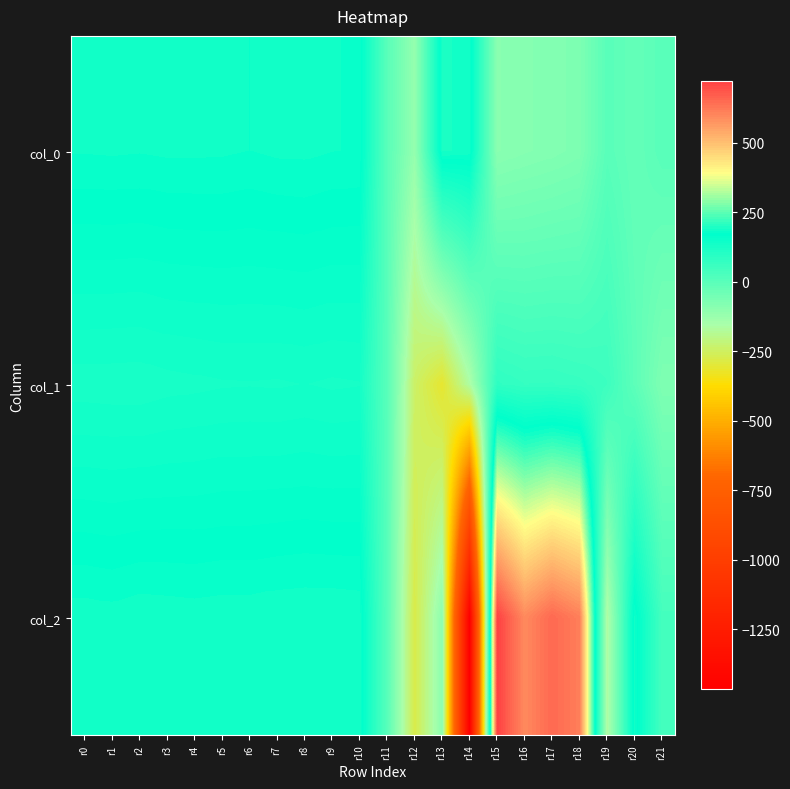

Reading left to right, transcribe all the data shown in this chart.

col_0: r0=183.2	r1=183.7	r2=183.1	r3=184.0	r4=184.0	r5=183.8	r6=182.4	r7=184.1	r8=184.6	r9=182.7	r10=181.9	r11=-0.4	r12=-114.4	r13=192.9	r14=187.8	r15=-92.3	r16=-84.4	r17=-78.6	r18=-69.7	r19=0.0	r20=-22.0	r21=-0.0
col_1: r0=126.5	r1=125.9	r2=125.6	r3=127.7	r4=128.9	r5=130.1	r6=130.5	r7=130.0	r8=131.2	r9=129.6	r10=130.6	r11=1.6	r12=-241.3	r13=-312.2	r14=-164.0	r15=82.4	r16=71.8	r17=72.6	r18=66.5	r19=55.0	r20=-8.0	r21=-71.4
col_2: r0=187.6	r1=186.3	r2=188.8	r3=188.0	r4=187.2	r5=188.0	r6=188.0	r7=189.5	r8=190.0	r9=190.1	r10=189.3	r11=2.9	r12=-278.9	r13=-99.2	r14=-1467.2	r15=720.9	r16=595.1	r17=652.2	r18=612.7	r19=-170.5	r20=185.0	r21=40.6